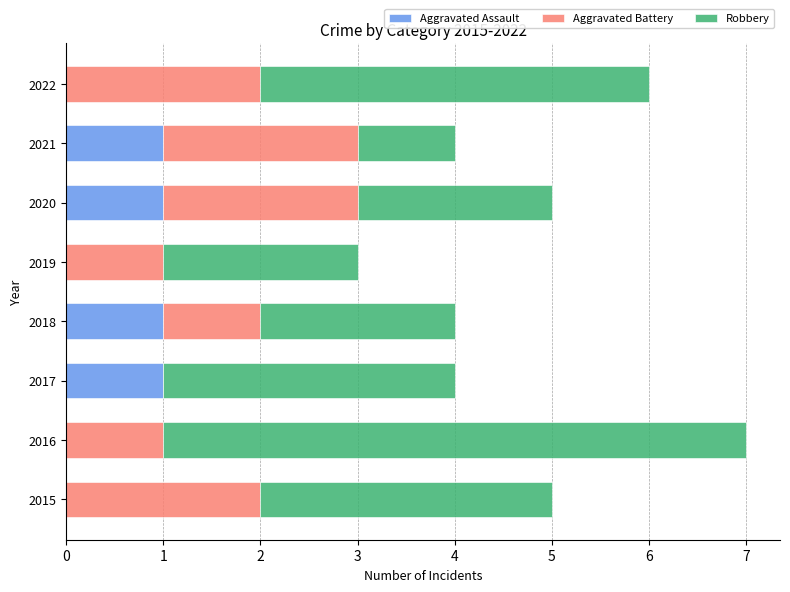

The value of Aggravated Assault at 2015 is 0. True or false?

True